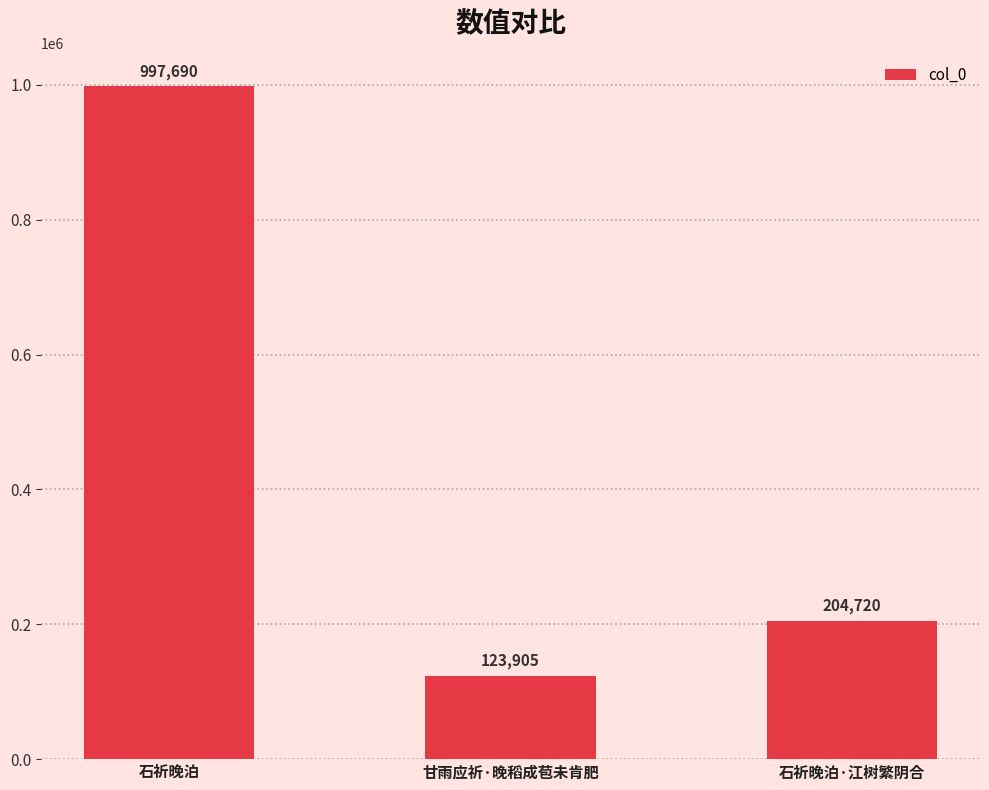

Which has a higher value, 甘雨应祈·晚稻成苞未肯肥 or 石祈晚泊·江树繁阴合?

石祈晚泊·江树繁阴合